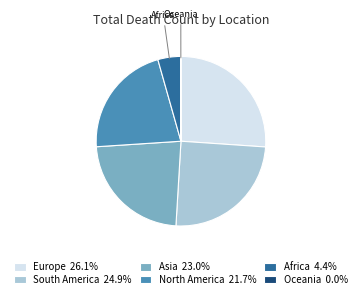

Do Asia 23.0% and Africa 4.4% together represent more than half of the pie?

No